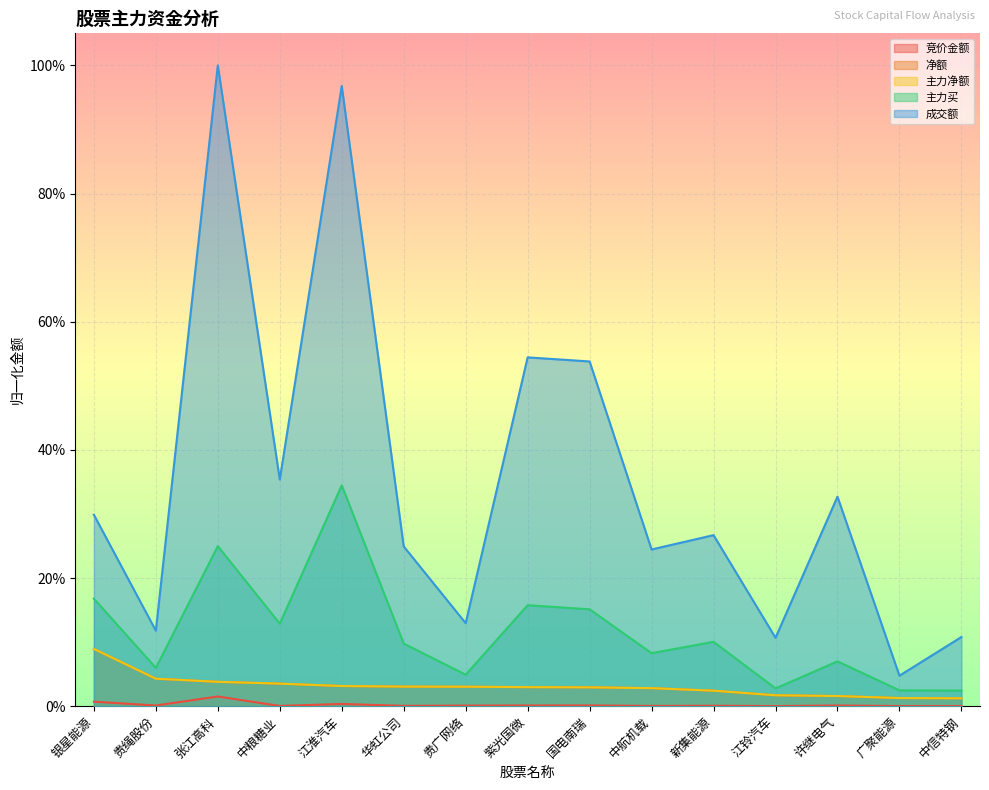

What is the difference between the maximum and minimum values in the 净额 series?

0.1